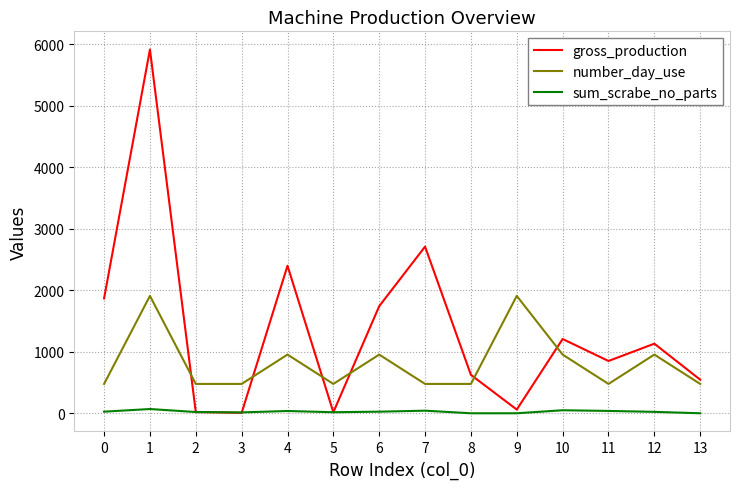

What value does the gross_production series have at 5?

17